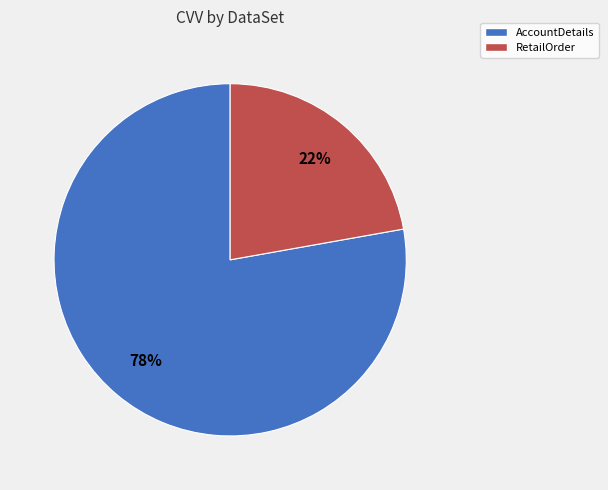

True or false: RetailOrder accounts for 16% of the total.

False